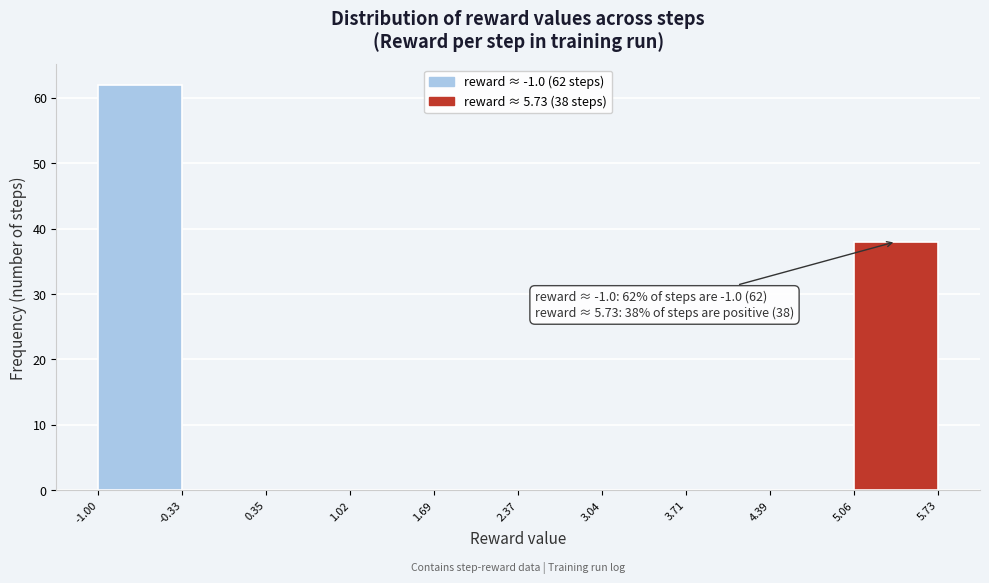

Over which range of the x-axis is the bar tallest?

-1.00 to -0.33